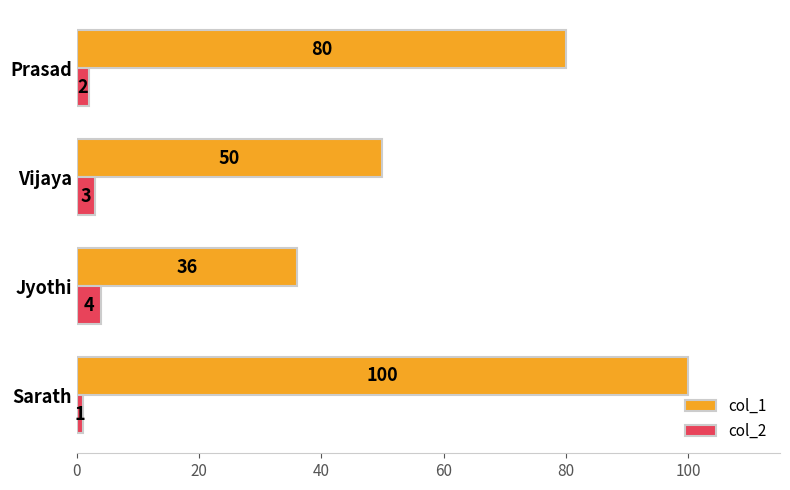

What is the difference between the col_2 values at Sarath and Jyothi?

3